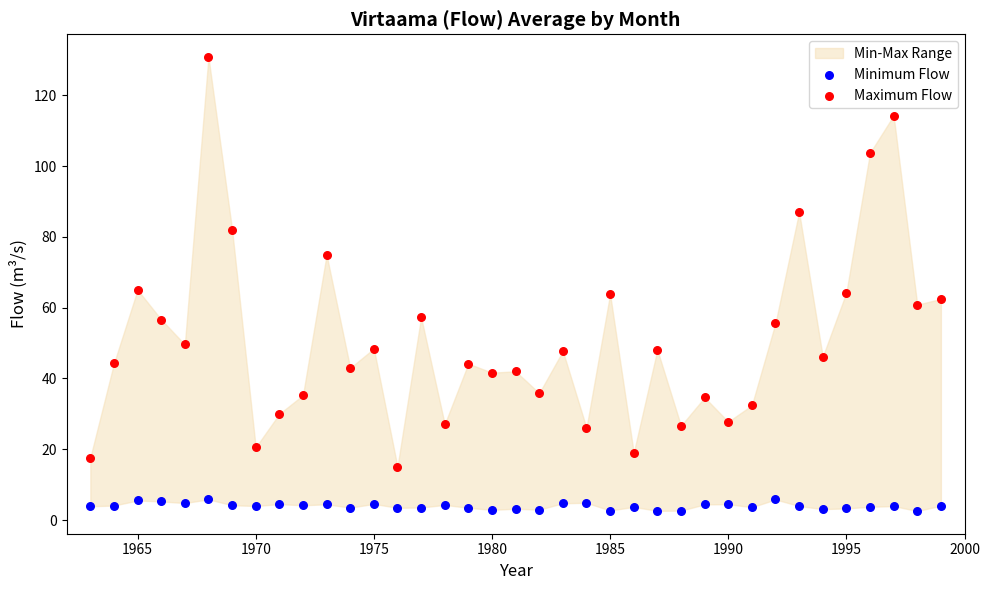

In the Maximum Flow series, what Y value is closest to 72?

74.9